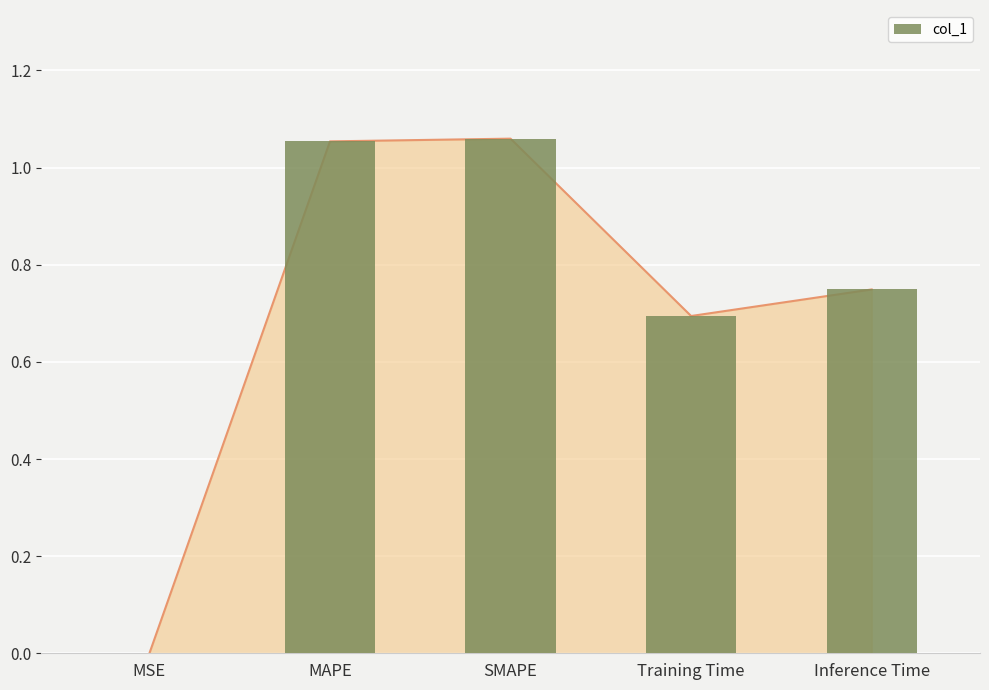

What position from the left is MAPE?

2